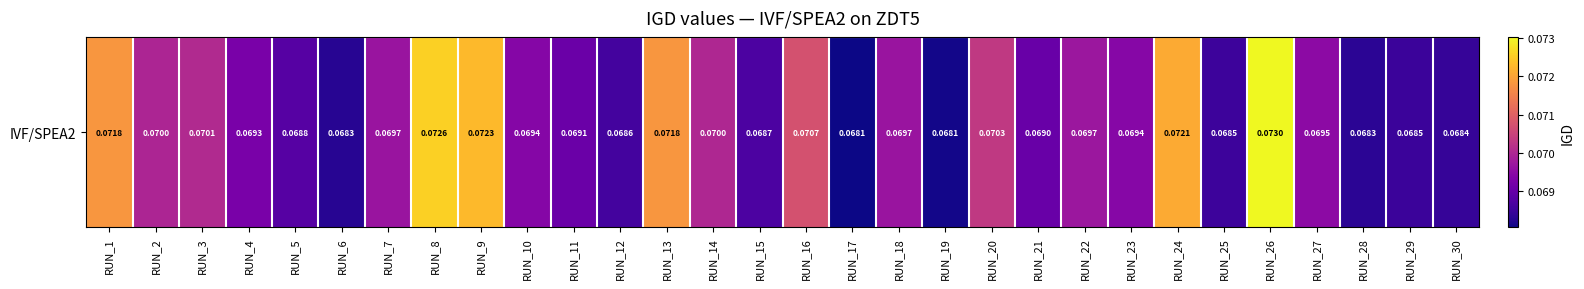

Reading left to right, list all the values displayed in this chart.

RUN_1=0.1	RUN_2=0.1	RUN_3=0.1	RUN_4=0.1	RUN_5=0.1	RUN_6=0.1	RUN_7=0.1	RUN_8=0.1	RUN_9=0.1	RUN_10=0.1	RUN_11=0.1	RUN_12=0.1	RUN_13=0.1	RUN_14=0.1	RUN_15=0.1	RUN_16=0.1	RUN_17=0.1	RUN_18=0.1	RUN_19=0.1	RUN_20=0.1	RUN_21=0.1	RUN_22=0.1	RUN_23=0.1	RUN_24=0.1	RUN_25=0.1	RUN_26=0.1	RUN_27=0.1	RUN_28=0.1	RUN_29=0.1	RUN_30=0.1